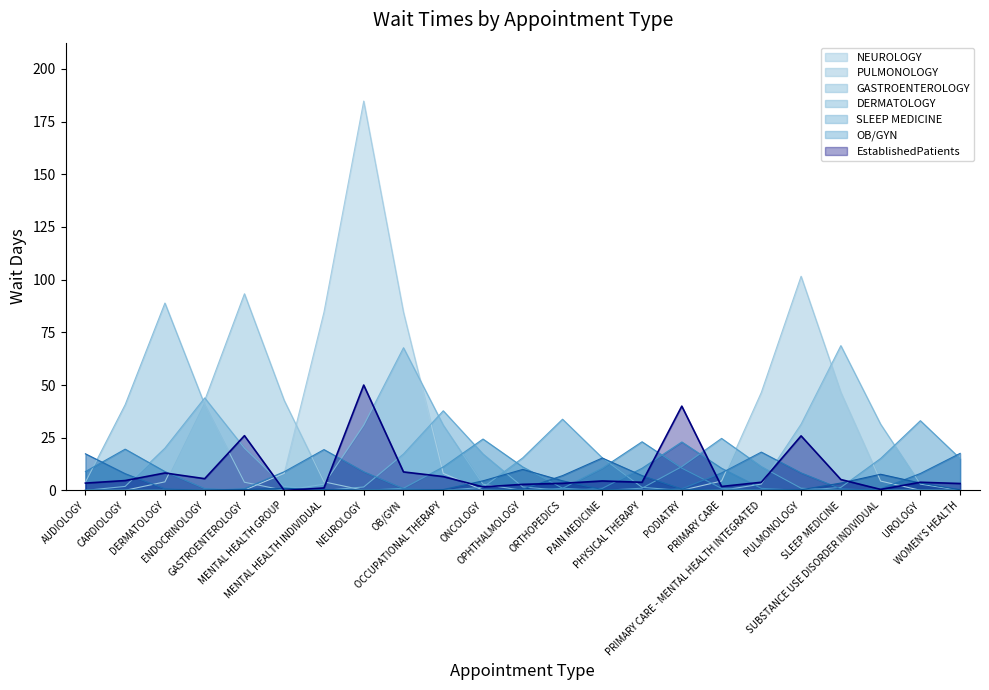

The value at PRIMARY CARE is 0.6. True or false?

False